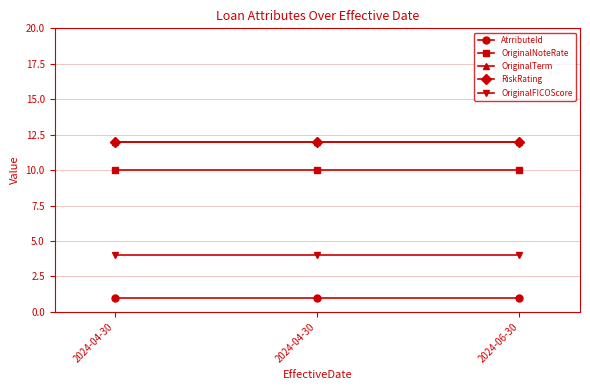

Which series has the largest range (max minus min)?

AtrributeId